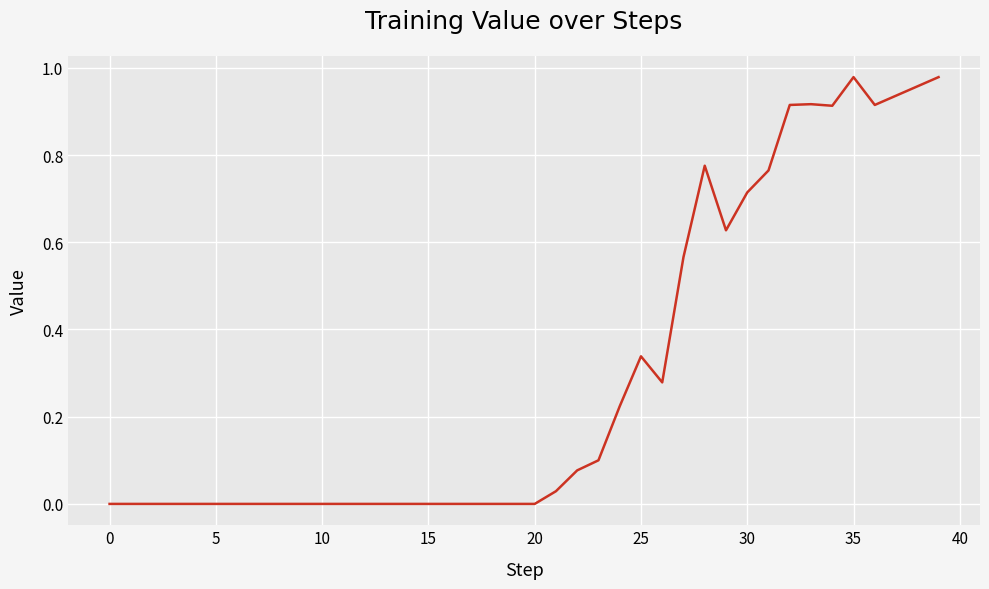

Is it true that the value at 5 is 0.0?

True